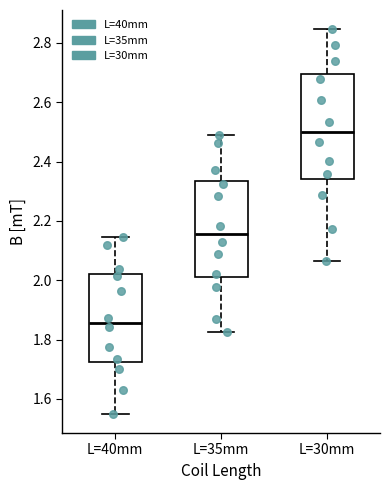

Reading left to right, read every box against the y-axis: the position of its median line, the range the box covers, and the ends of its whiskers. The values are not printed on the chart, so give them approximately, as read against the axis.

L=40mm: median 1.86, box 1.72 to 2.02, whiskers 1.54 to 2.14
L=35mm: median 2.16, box 2.00 to 2.34, whiskers 1.82 to 2.48
L=30mm: median 2.50, box 2.34 to 2.70, whiskers 2.06 to 2.84